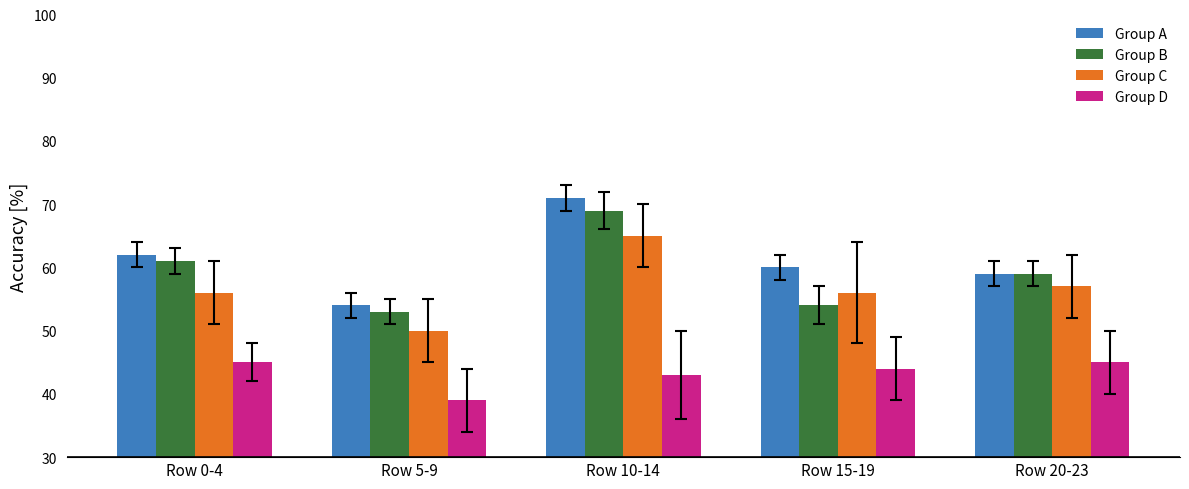

What is the difference between the maximum and second lowest values in the Group C series?

9